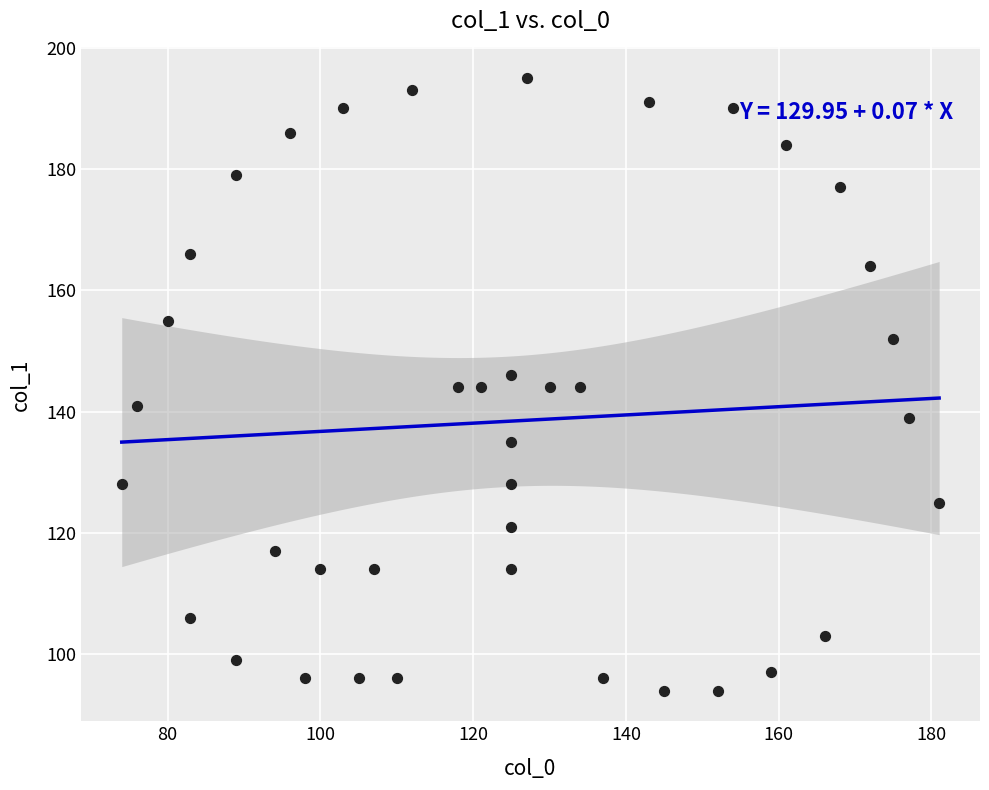

What is the range of X values (max minus min)?

107